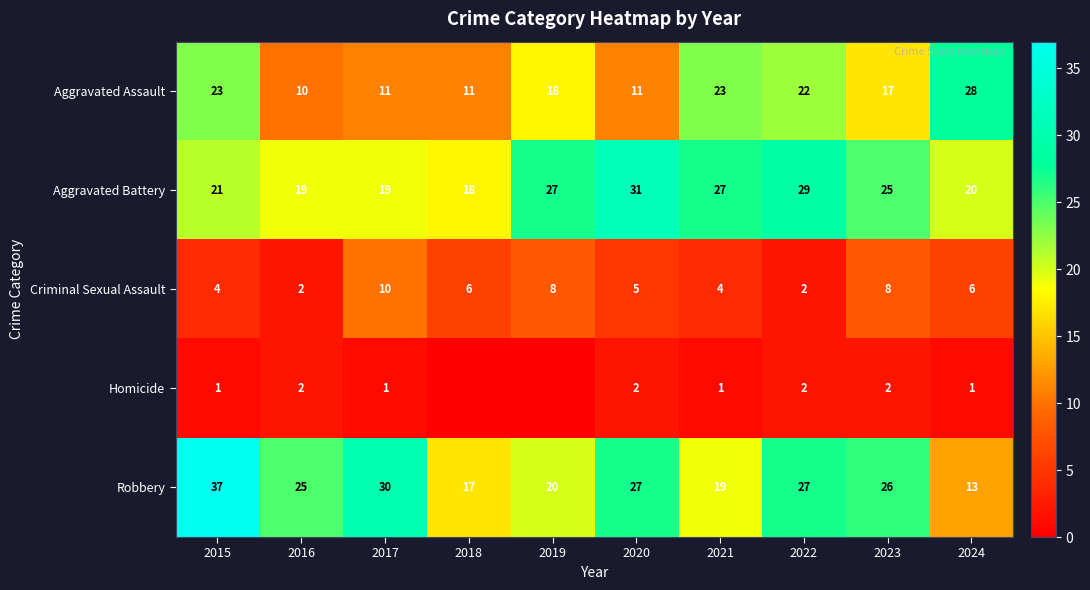

At which category is the sum across all series the highest?

2015